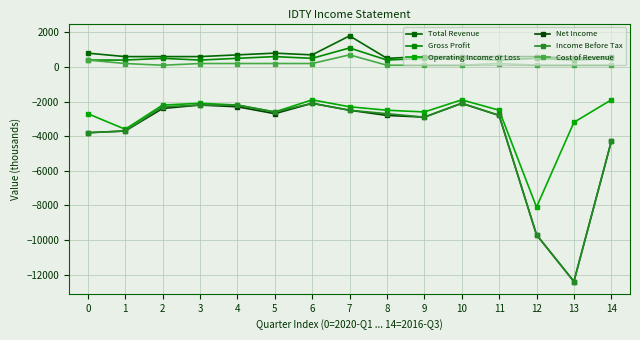

Between 9 and 6, which is larger?

6